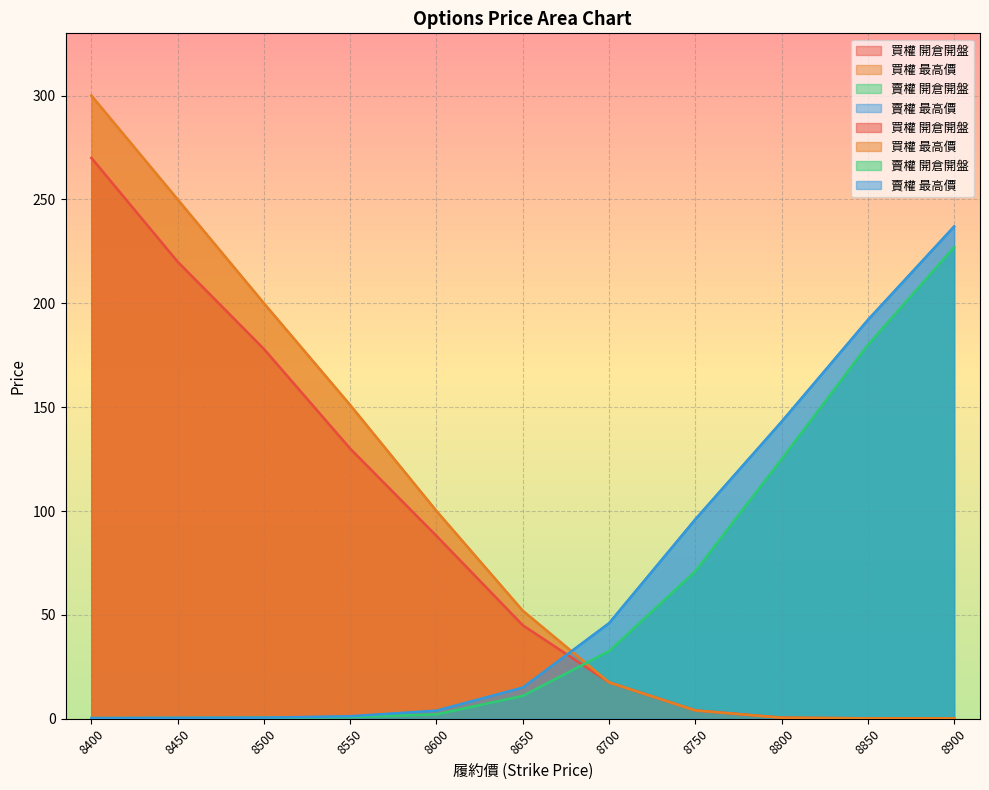

What is the value of the 買權 開倉開盤 point at the 7th from the left?

17.5